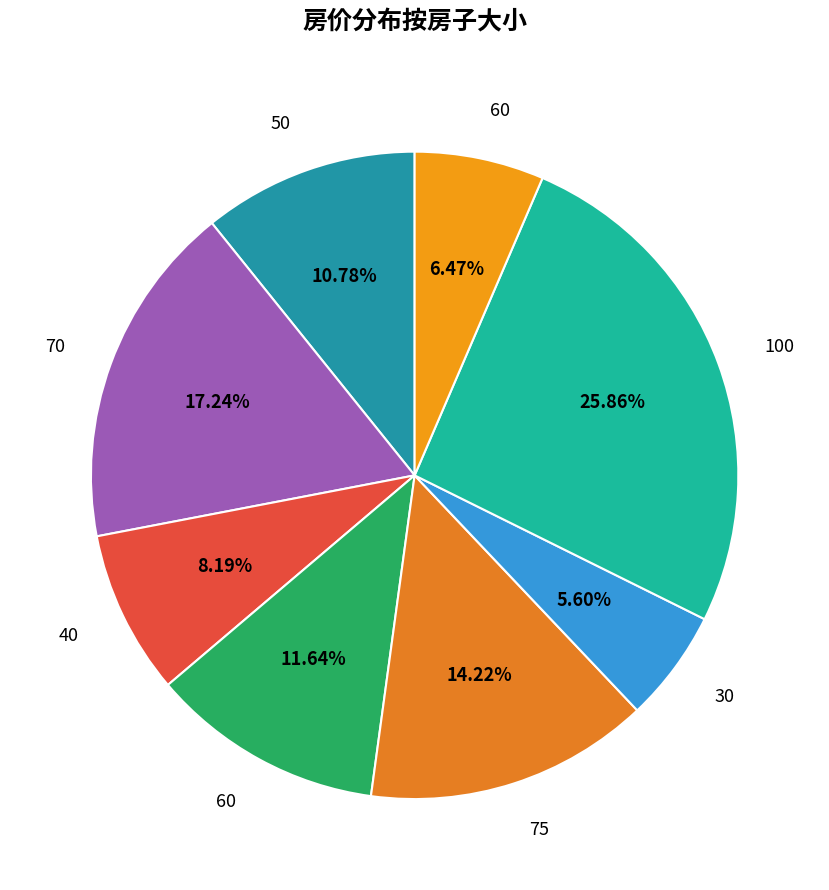

How many slices are in this pie chart?

8